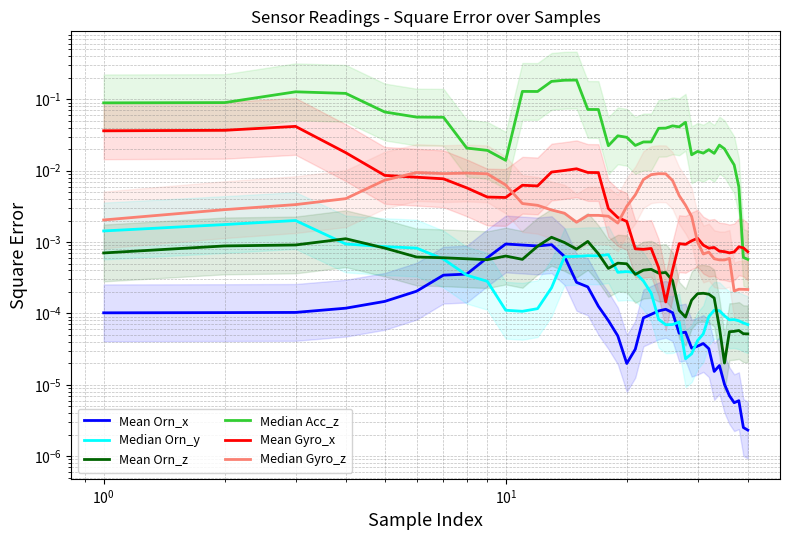

Which series has the widest spread of values?

Median Acc_z